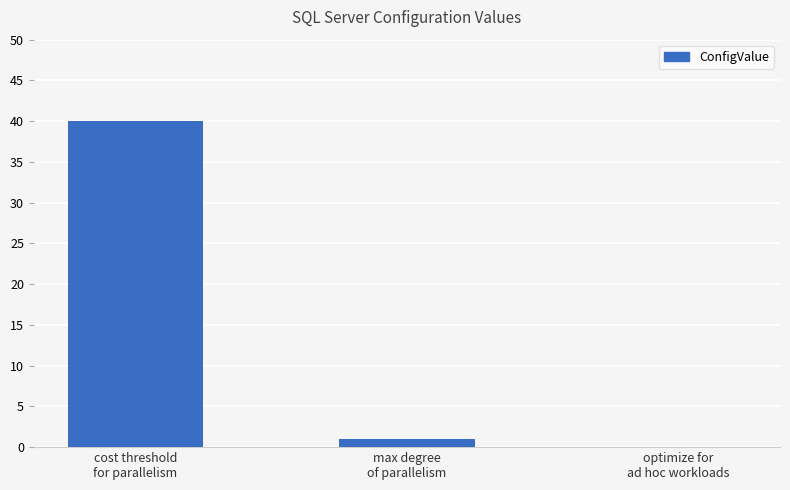

What is the maximum value shown in the chart?

40